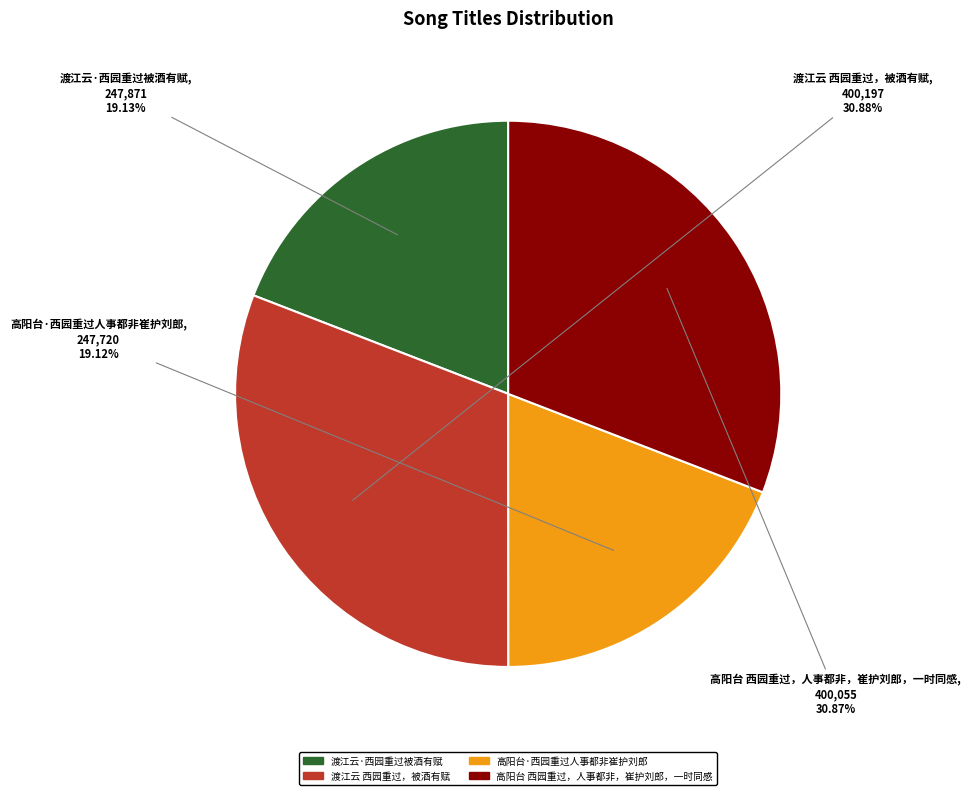

Count the number of slices in the pie.

4